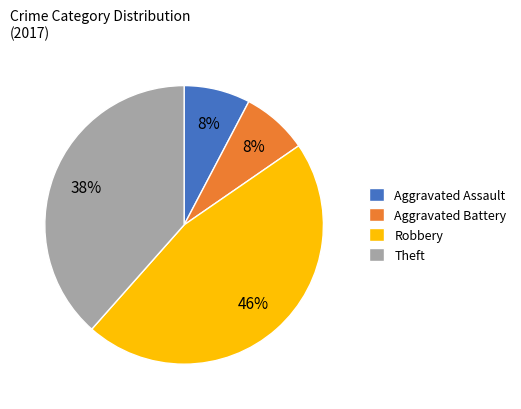

The Theft slice represents 25% of the pie. True or false?

False